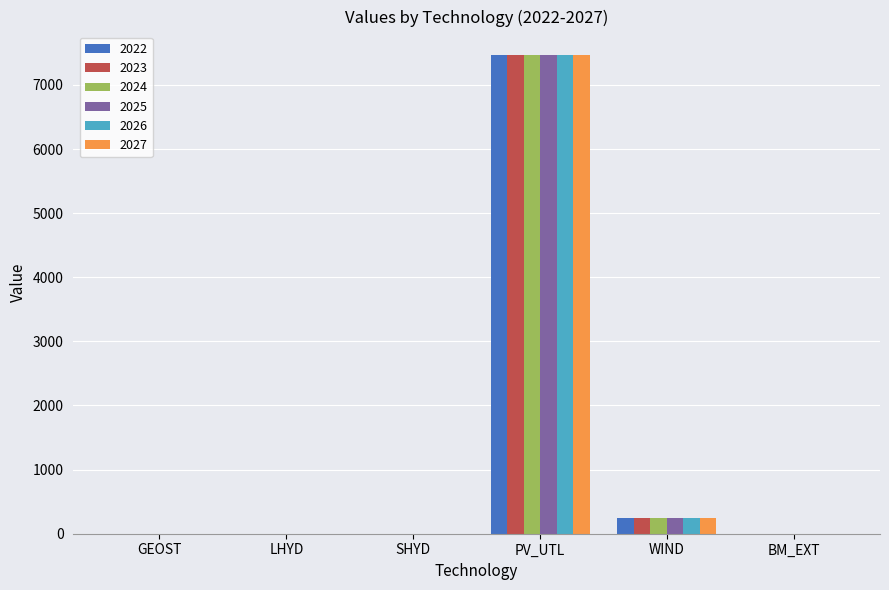

What is the total value across all series at PV_UTL?

44757.0